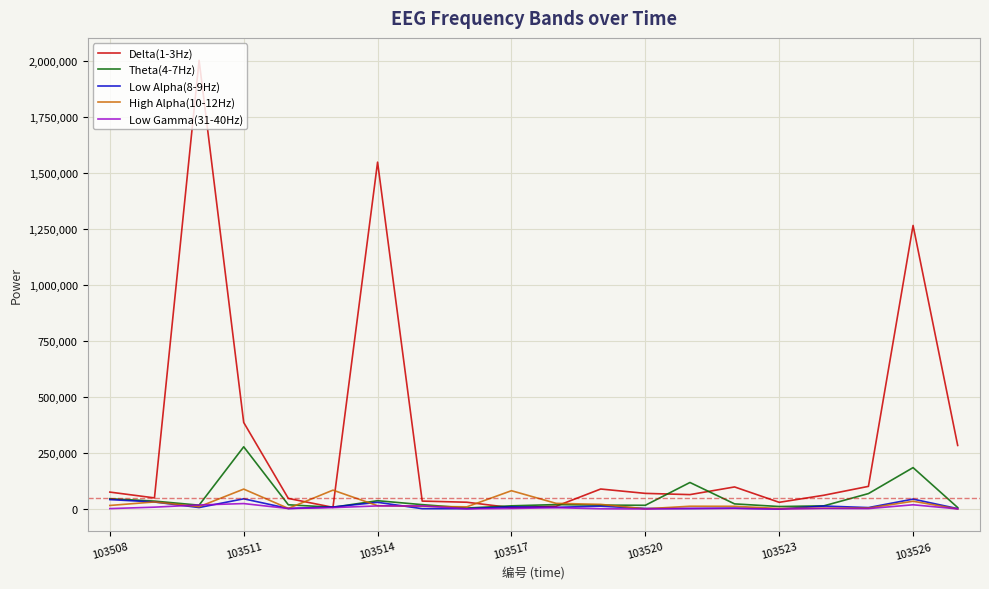

What is the greatest value displayed?

2001573